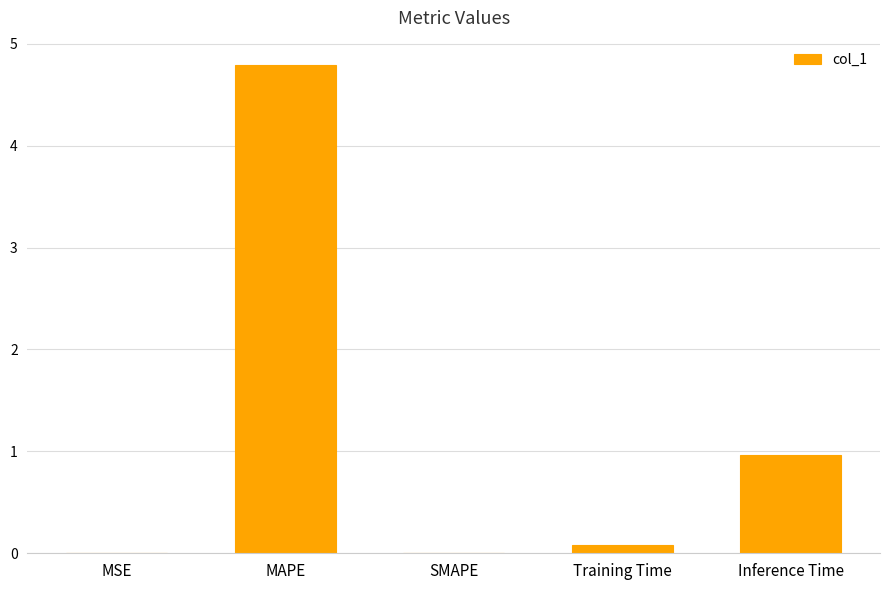

Where is the data nearest to the value 2?

Inference Time